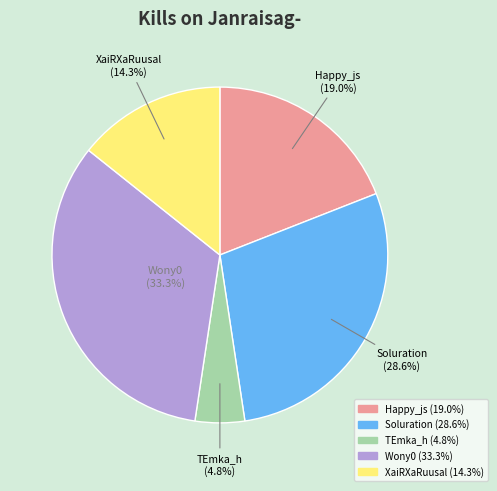

Is there a majority slice in this chart?

No